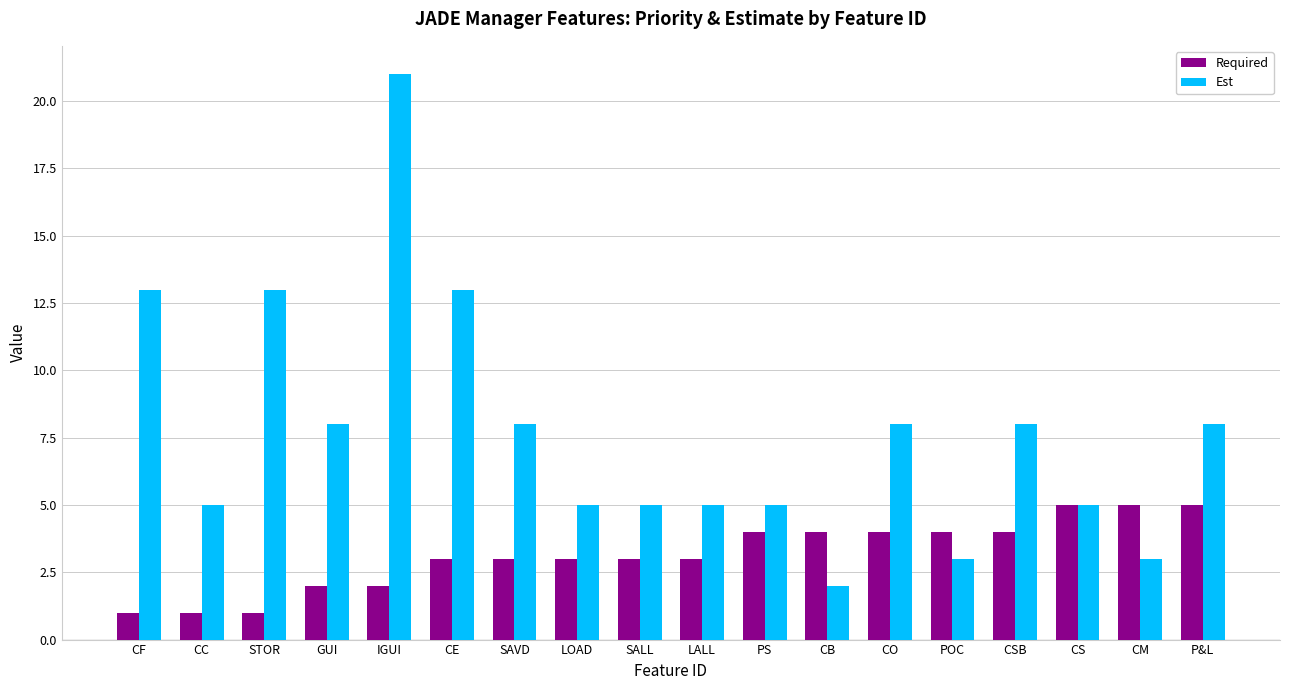

List the series in order of their peak value, highest first.

Est, Required